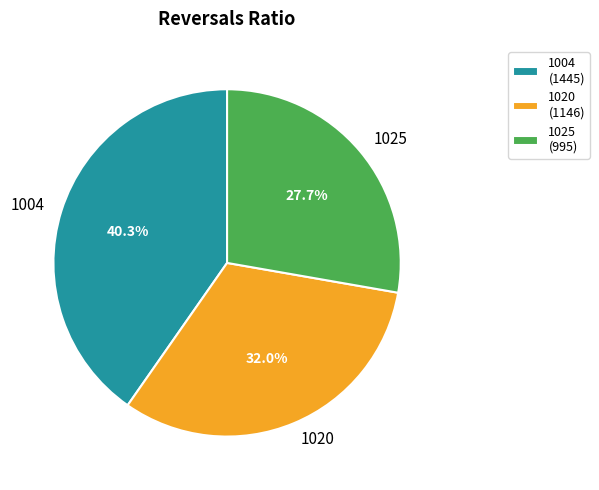

True or false: 1025 accounts for 28% of the total.

True